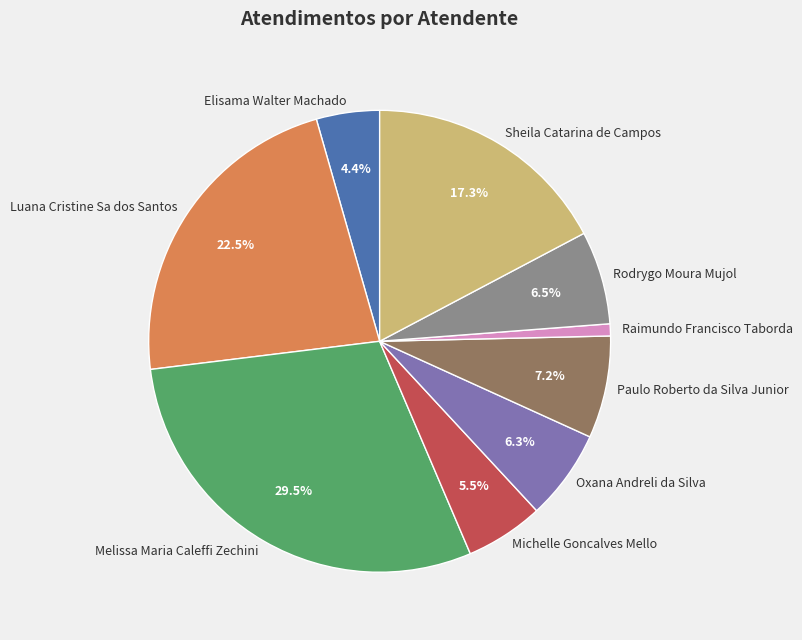

What is the smallest slice in the pie chart?

Raimundo Francisco Taborda